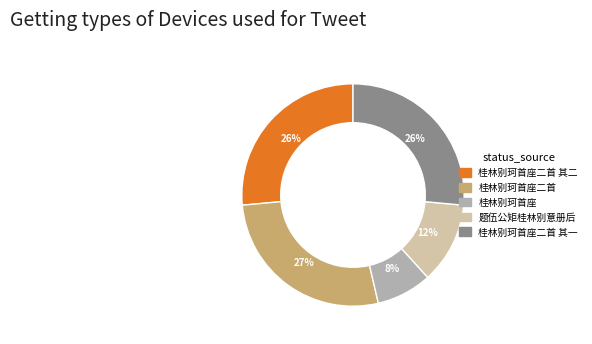

Is there any slice that represents more than half of the pie?

No